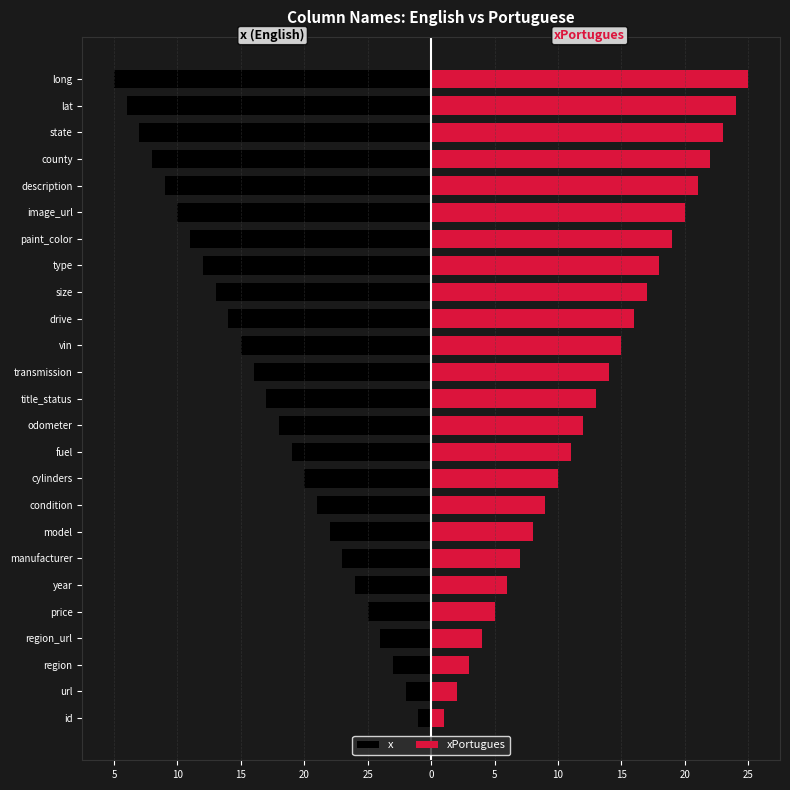

Reading left to right, list all the values displayed in this chart.

x: -1	-2	-3	-4	-5	-6	-7	-8	-9	-10	-11	-12	-13	-14	-15	-16	-17	-18	-19	-20	-21	-22	-23	-24	-25
xPortugues: 1	2	3	4	5	6	7	8	9	10	11	12	13	14	15	16	17	18	19	20	21	22	23	24	25